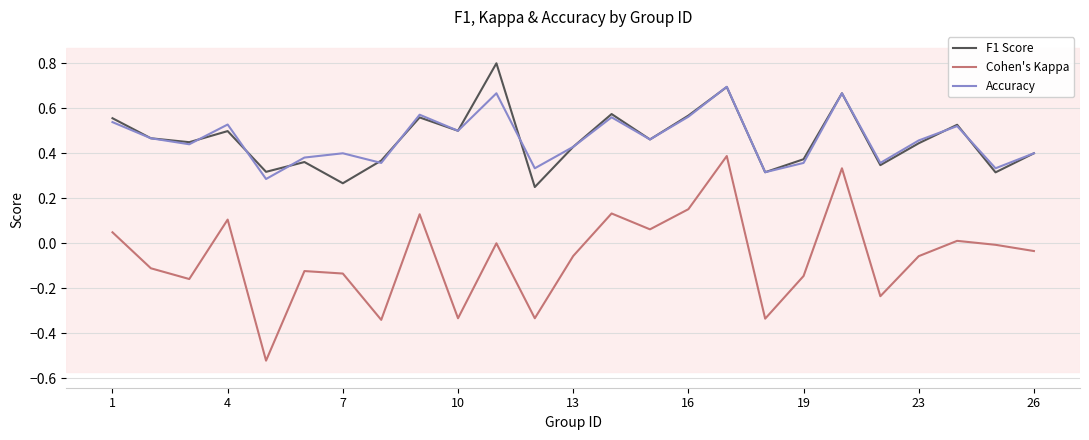

True or false: F1 Score and Cohen's Kappa cross at least once.

False